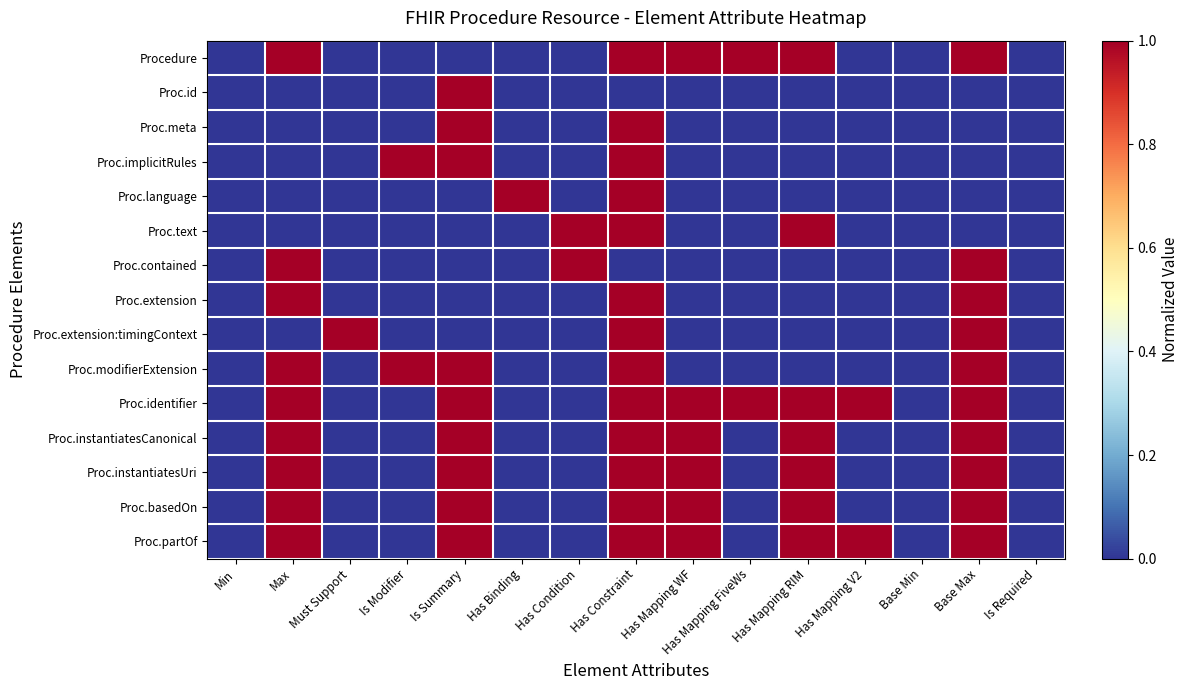

Which category has the lowest value across all series?

Min